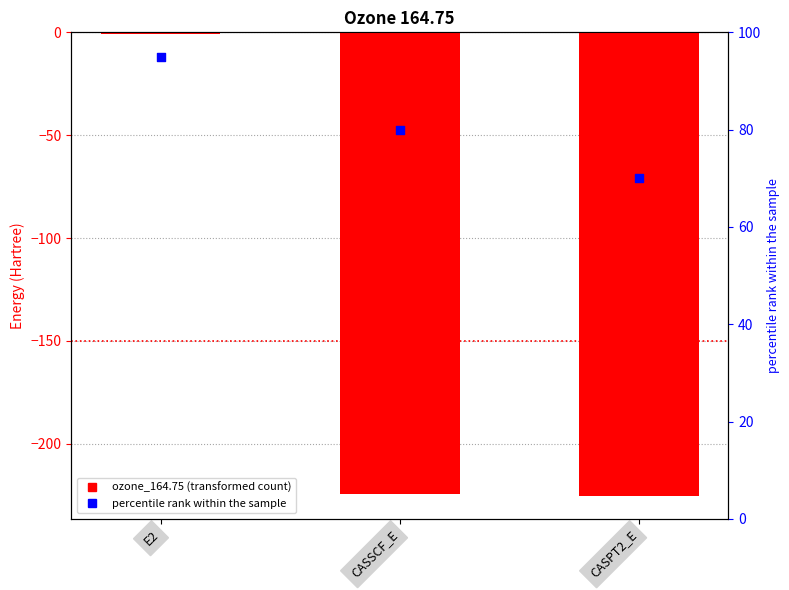

What are all the series names shown in the legend?

ozone_164.75, percentile rank within the sample